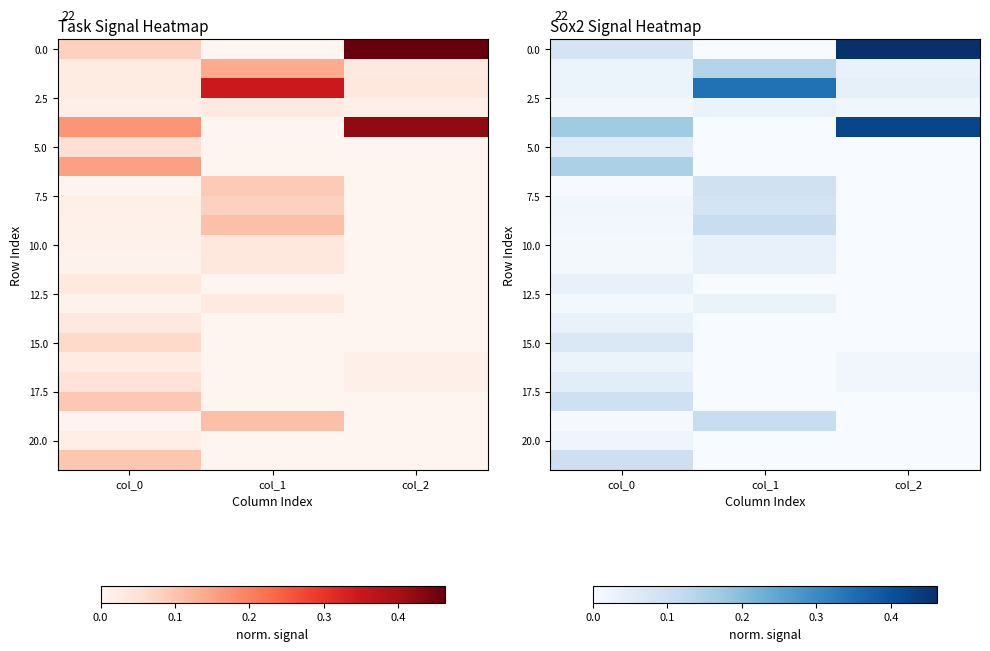

Is it true that 5.0 equals -0.0 at col_2?

False